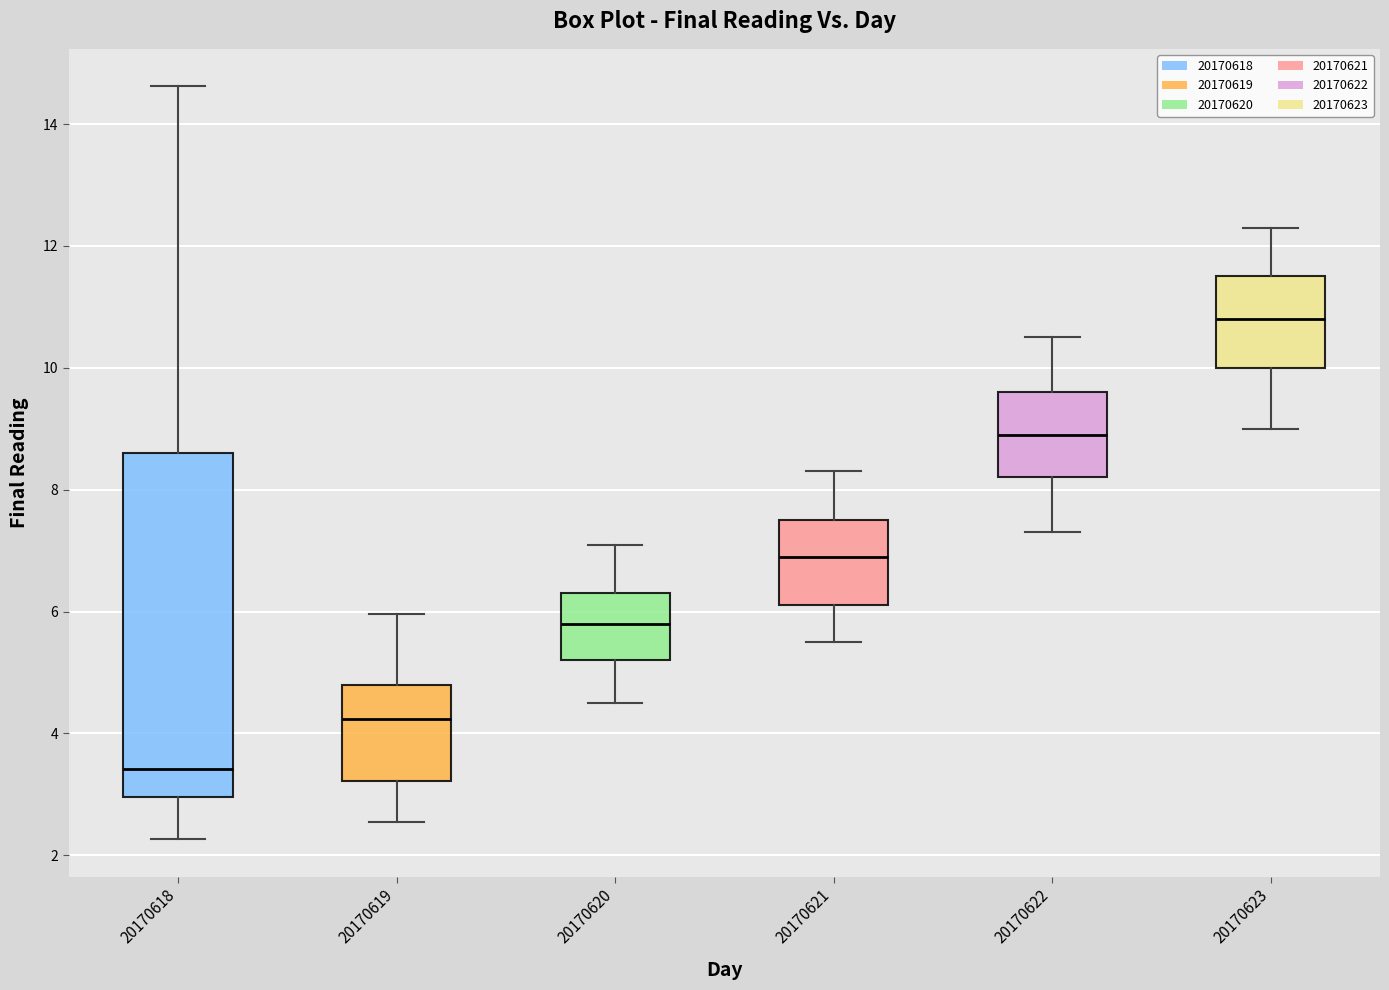

Where is the upper edge of the box at x = 20170622 on the y-axis? The values are not printed on the chart, so give them approximately, as read against the axis.

9.6